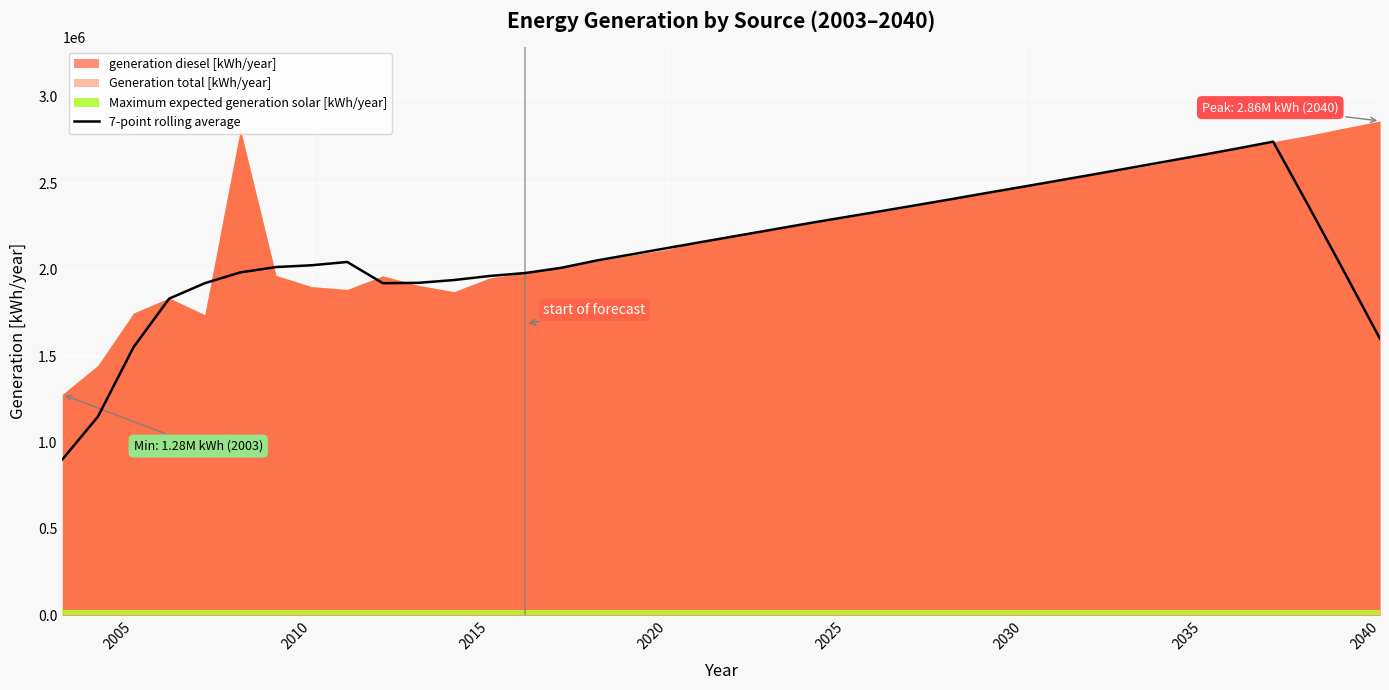

The value of 7-point rolling average at 2040 is 1599428.6. True or false?

True